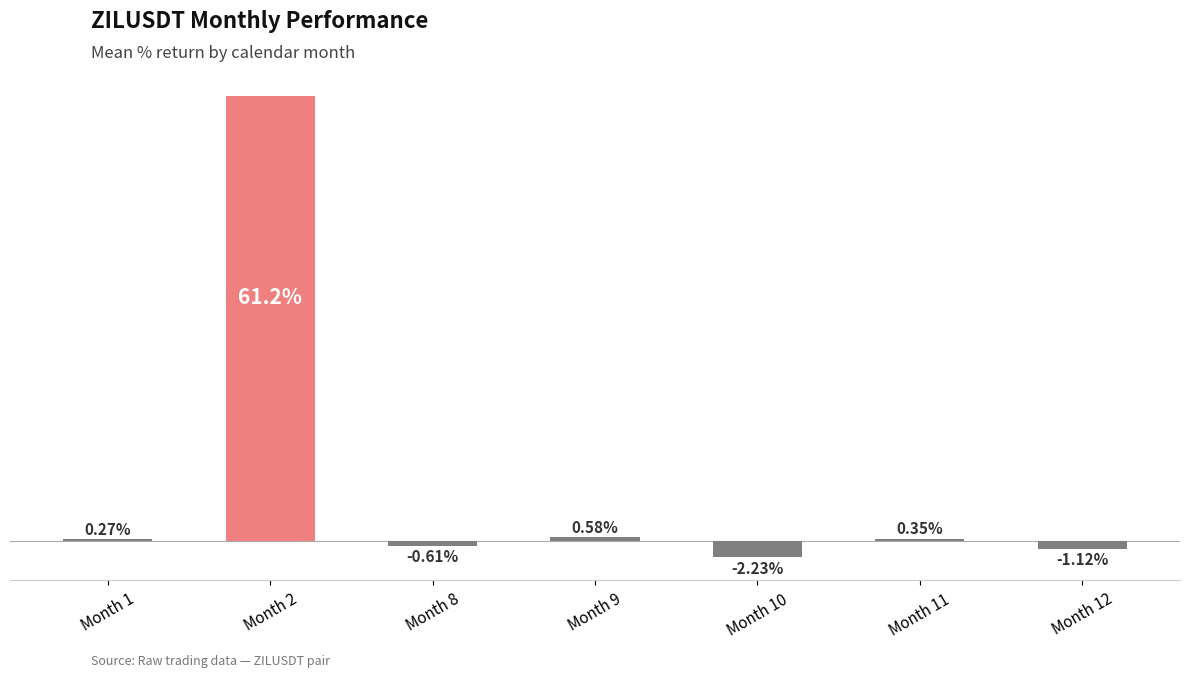

Which has a higher value, Month 10 or Month 9?

Month 9